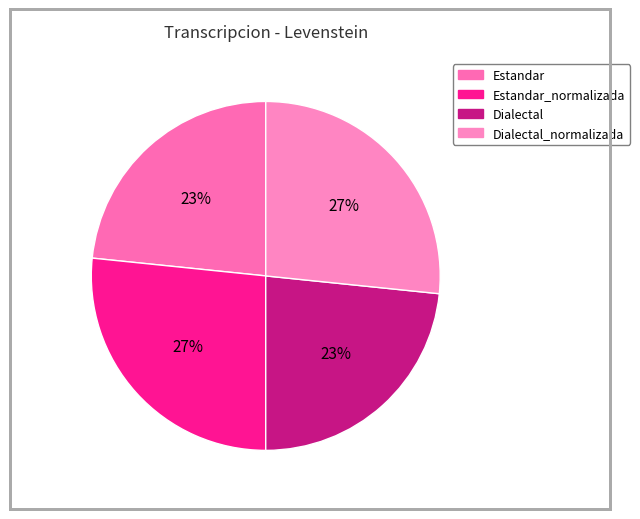

How many slices are in this pie chart?

4